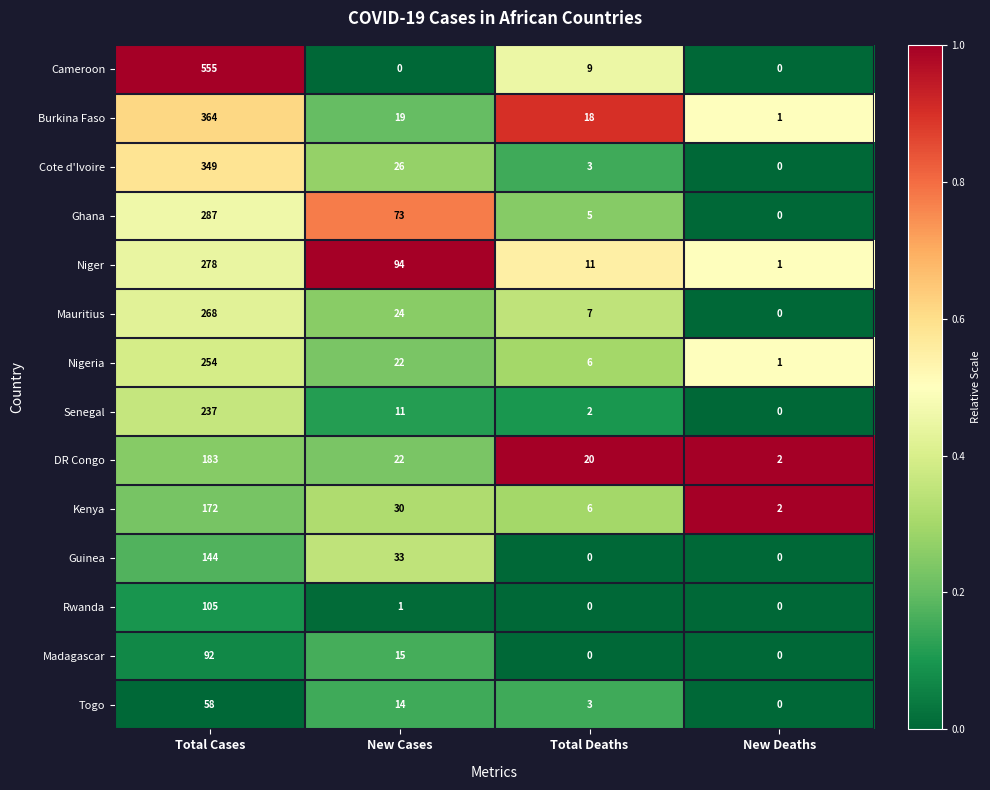

What is the difference between the highest and lowest values at Total Cases?

497